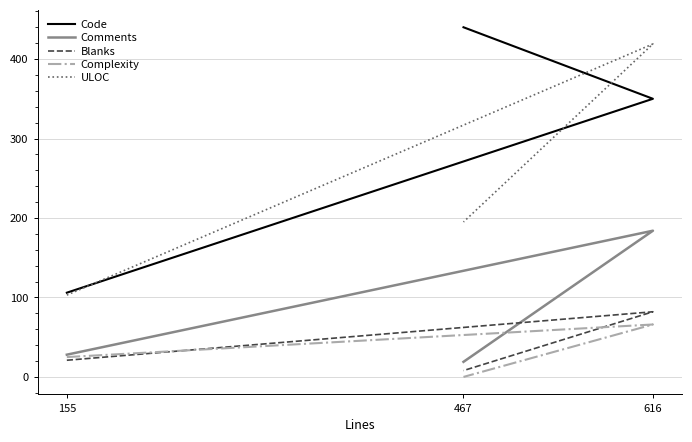

Reading left to right, transcribe all the data shown in this chart.

Code: 155=106	616=350	467=440
Comments: 155=28	616=184	467=19
Blanks: 155=21	616=82	467=8
Complexity: 155=25	616=66	467=0
ULOC: 155=103	616=419	467=195